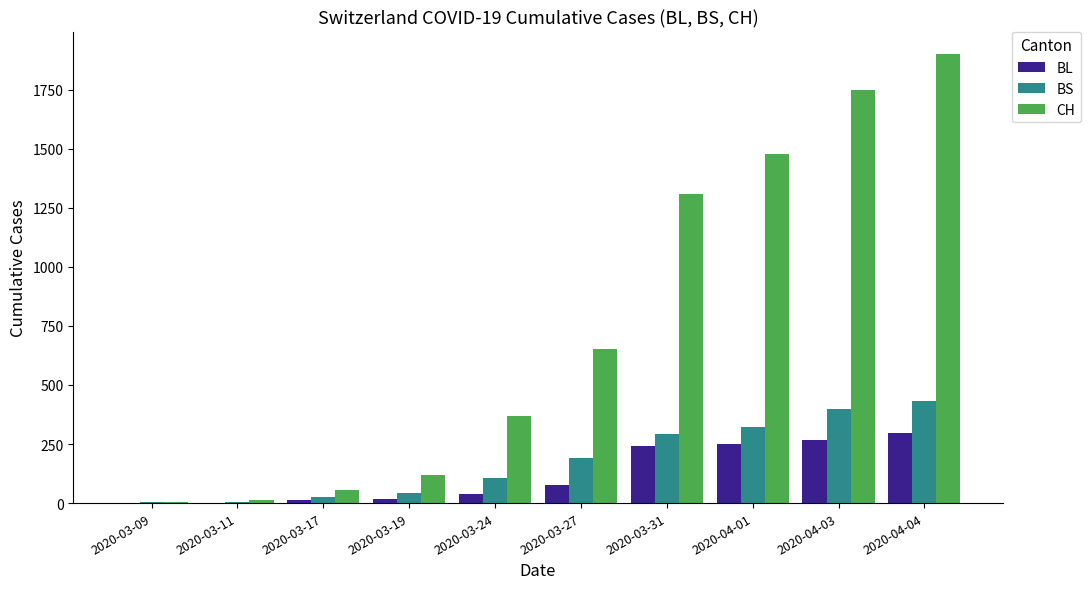

Where is BL nearest to the value 149?

2020-03-27